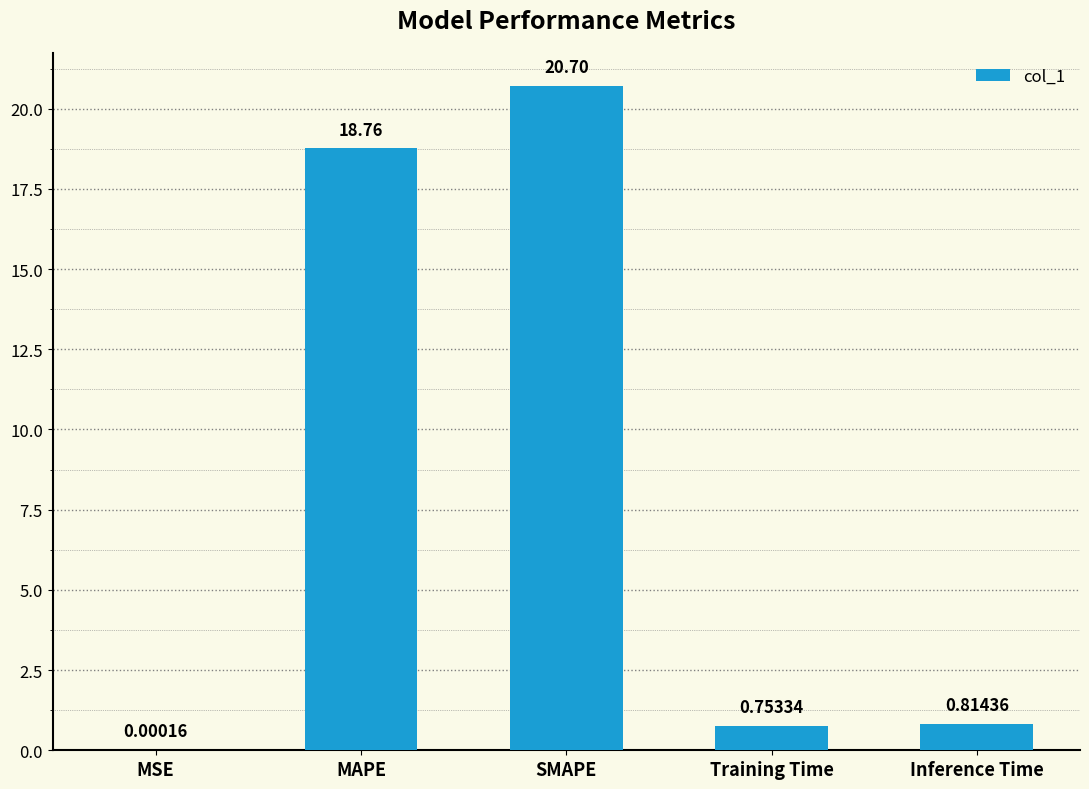

Which category has the highest value across all series?

SMAPE